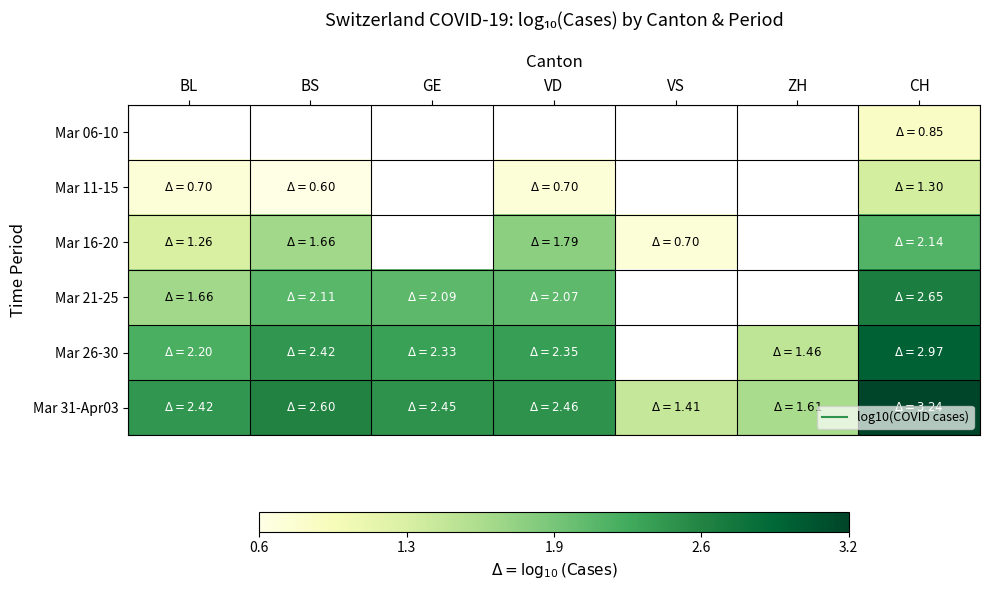

Which series has the largest total across all categories?

Mar 31-Apr03